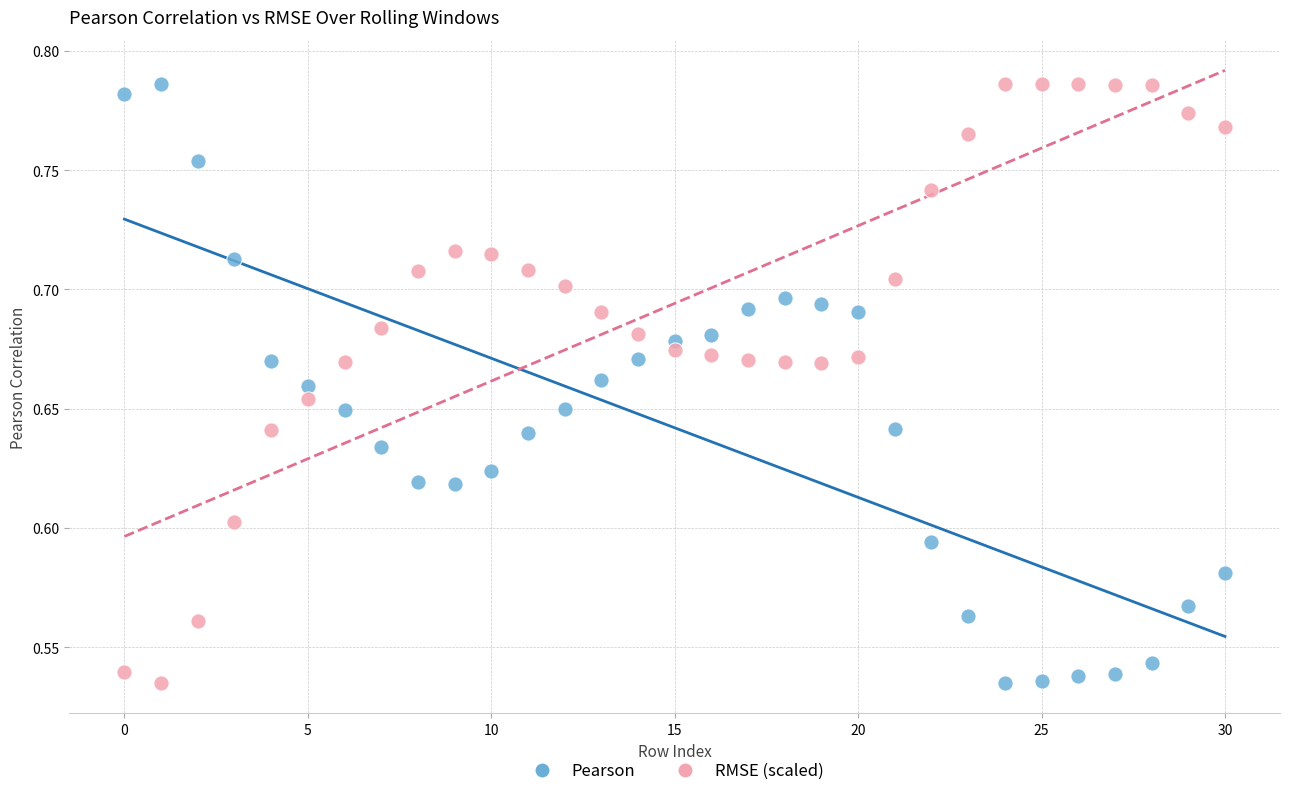

Across all data points, what is the range of Y values (max minus min)?

0.3